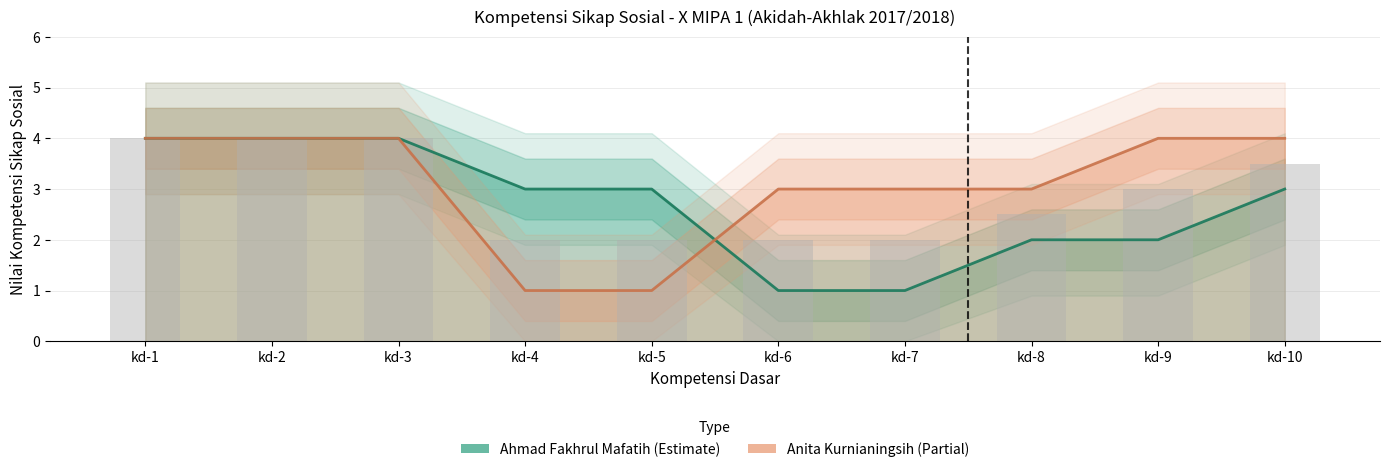

What is the total value across all series at kd-6?

4